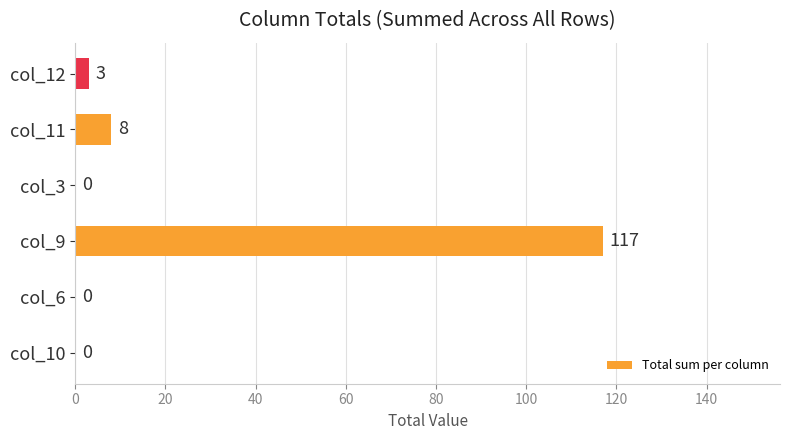

What is the sum of the values at col_9 and col_3?

117